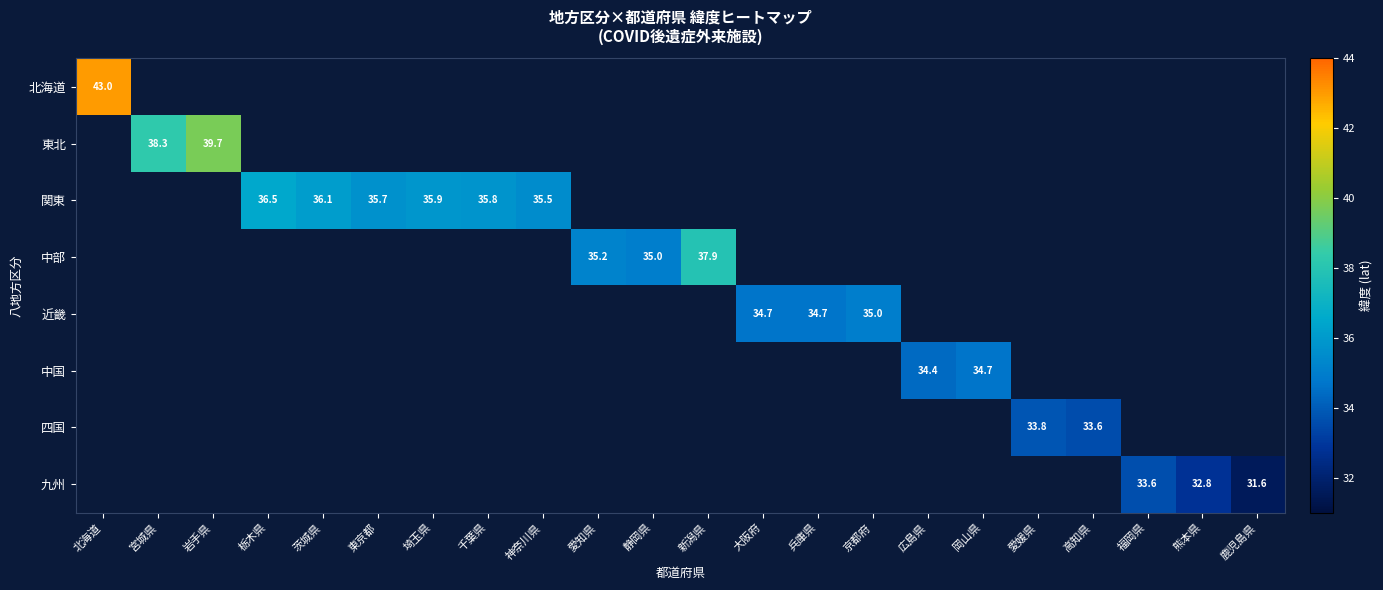

List the series in order of their overall mean, highest first.

北海道, 東北, 関東, 中部, 近畿, 中国, 四国, 九州